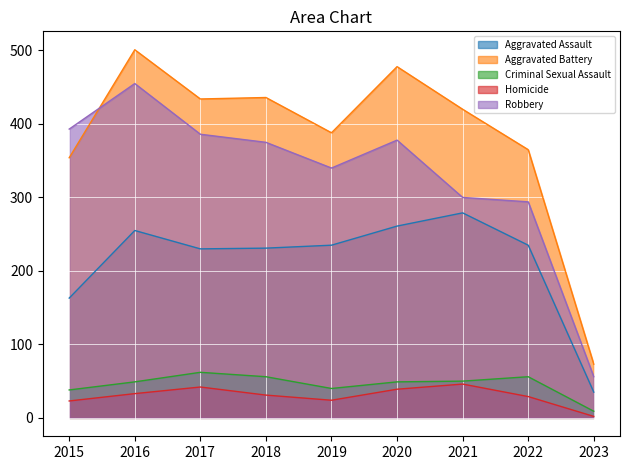

Between 2018 and 2020, which series saw the biggest shift?

Aggravated Battery